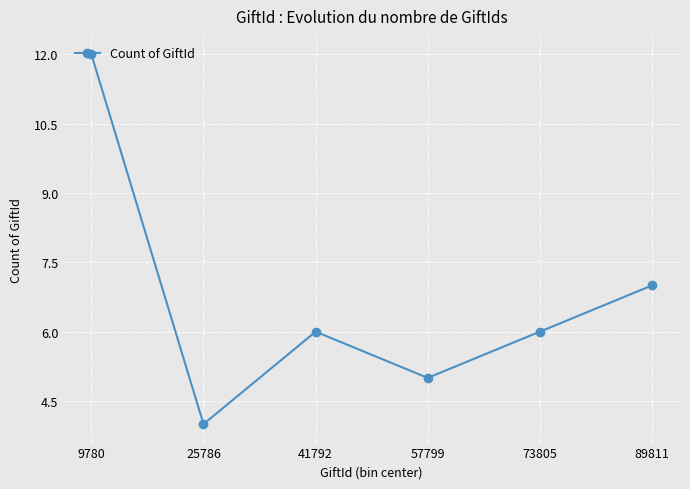

Approximately how many times larger is the value at 73805 compared to 41792?

1.0